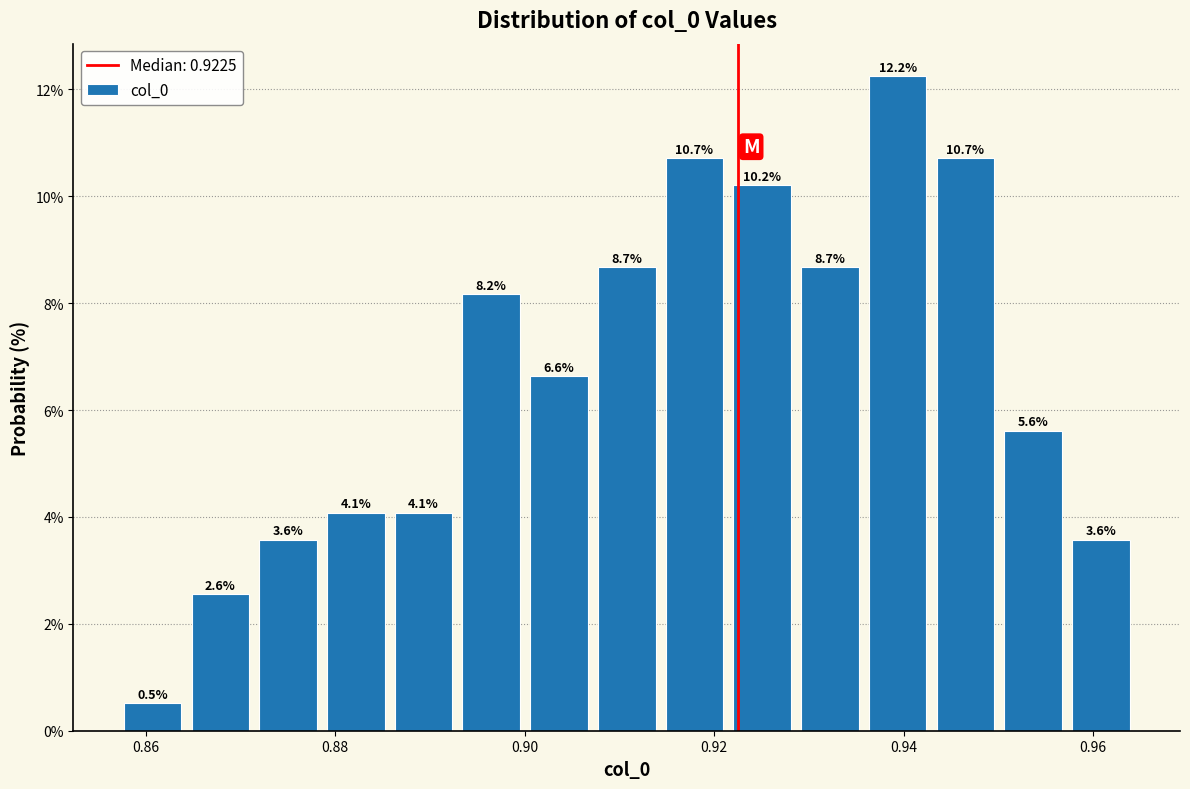

Around what value on the x-axis is the tallest bar? Give the approximate position of its centre, as read against the axis.

0.940